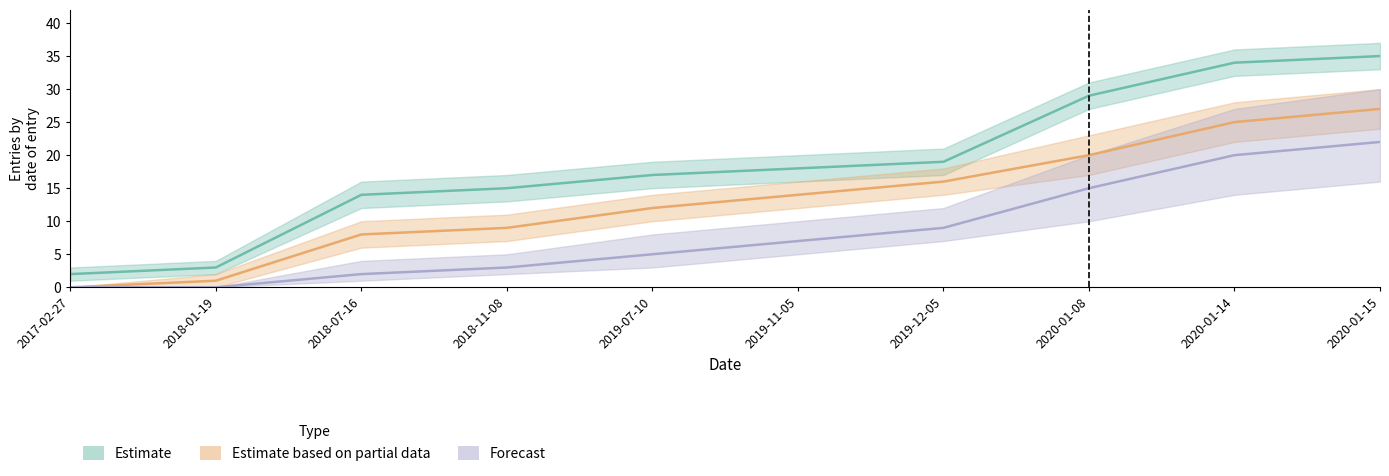

At which label does Estimate based on partial data first exceed 14?

2019-12-05